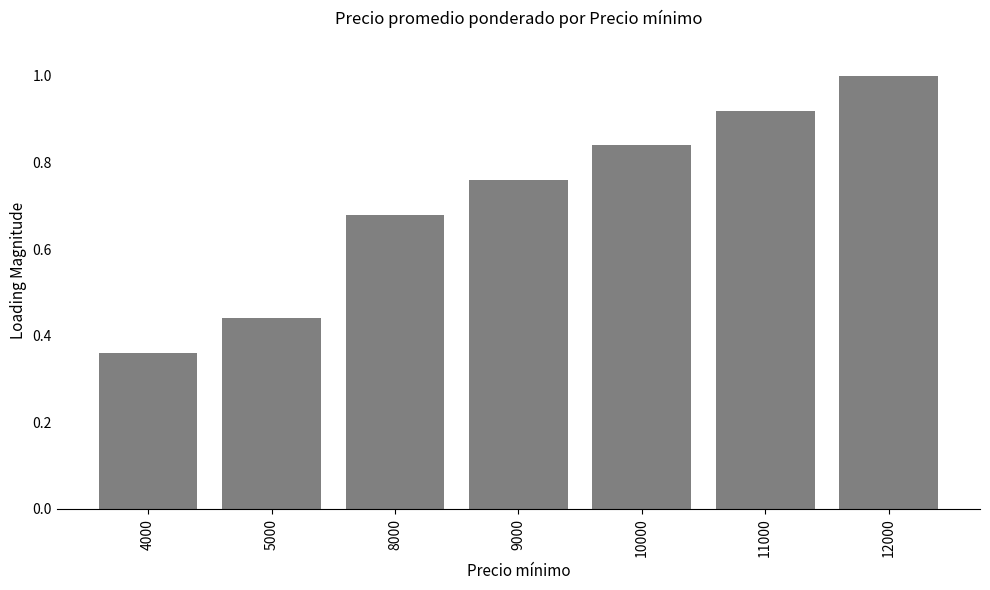

What is the difference between the maximum and minimum values?

0.6